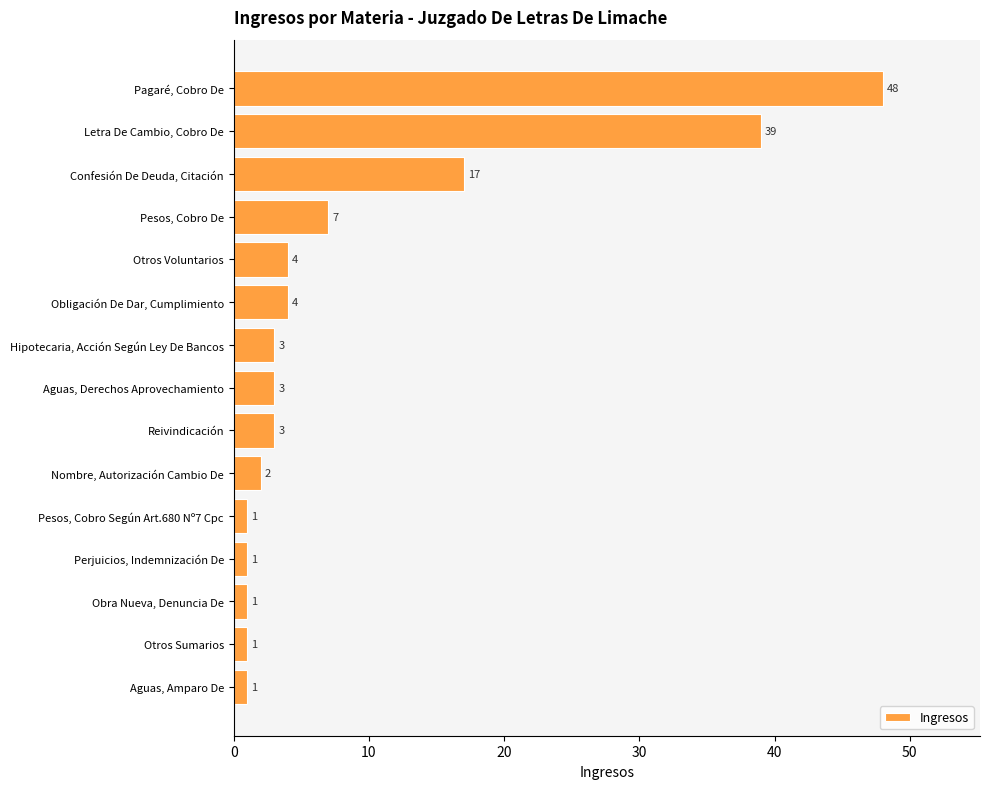

What is the difference between the maximum and minimum values?

47